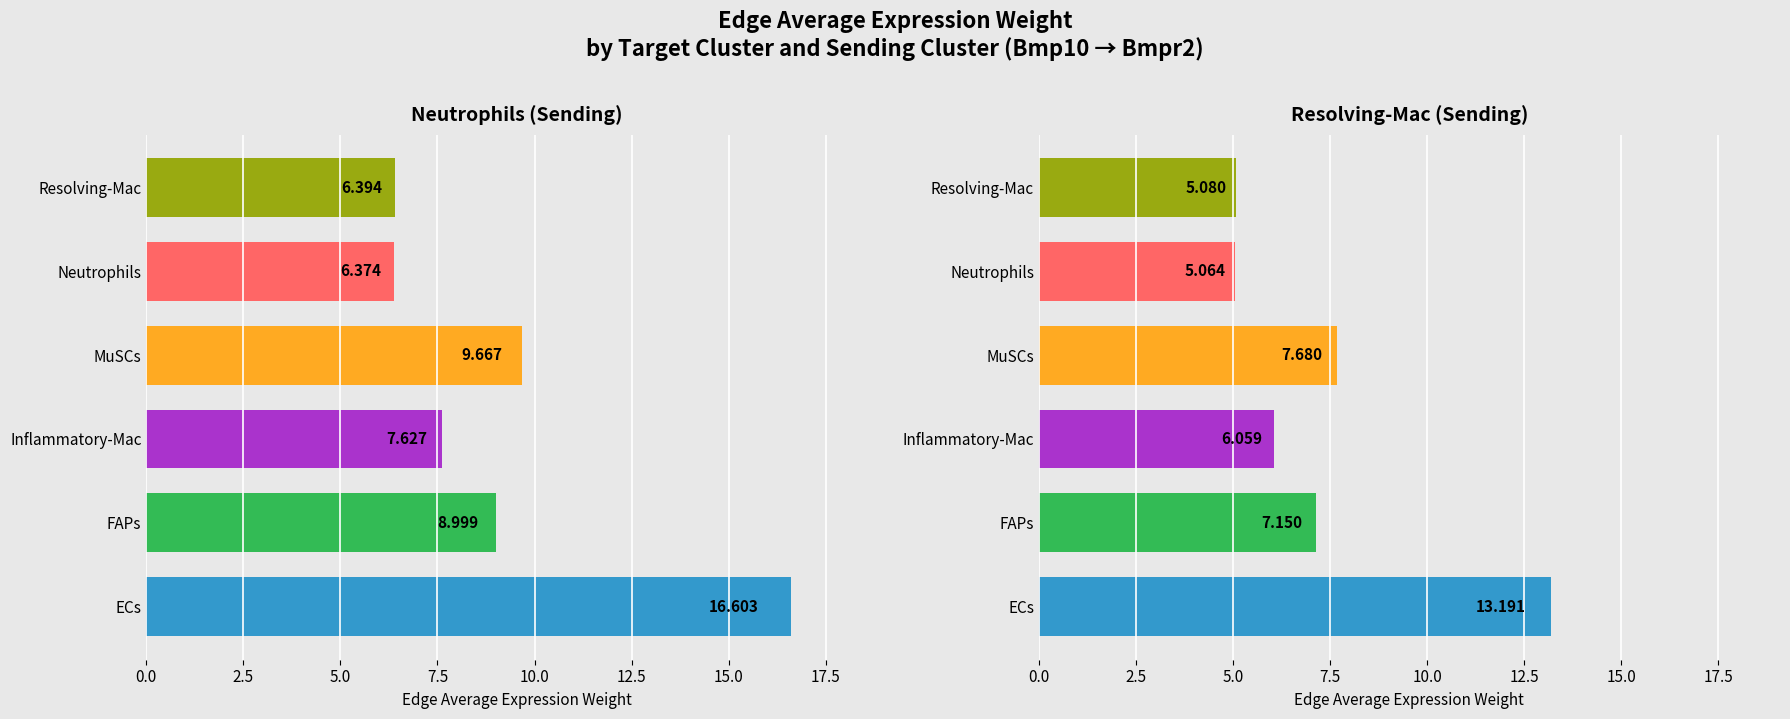

At how many categories does at least one series exceed 6?

6